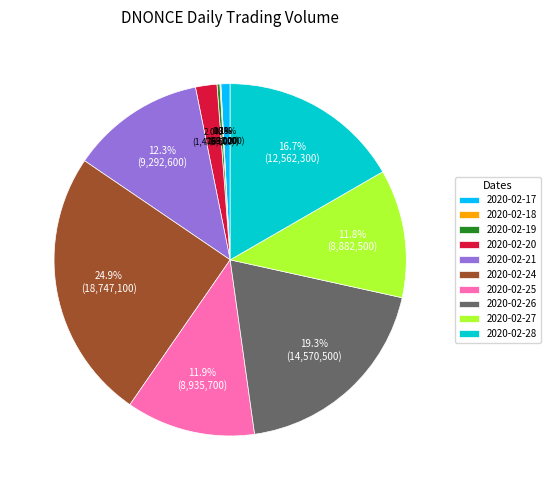

Between 2020-02-24 and 2020-02-25, which is larger?

2020-02-24